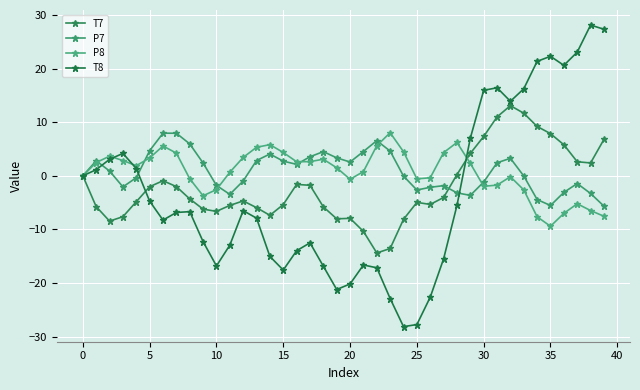

Count the number of categories in the chart.

40